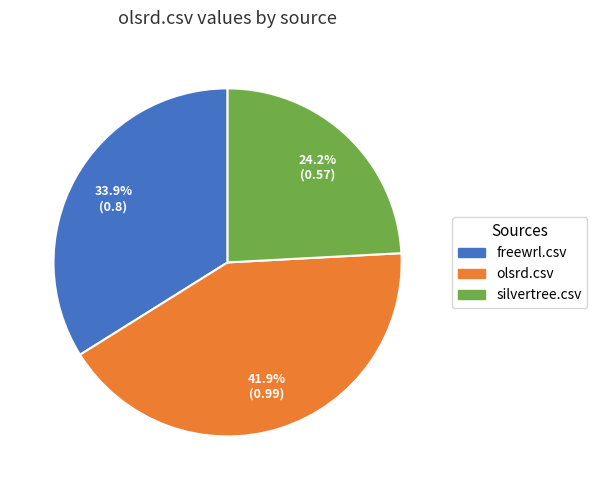

Is the sum of freewrl.csv and olsrd.csv greater than half?

Yes